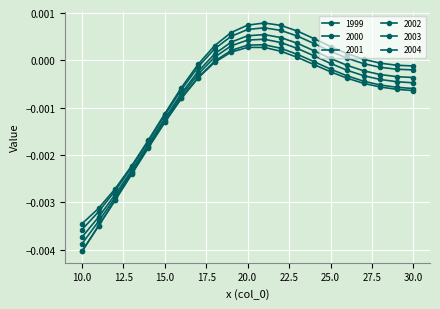

How many data points does each series have?

21